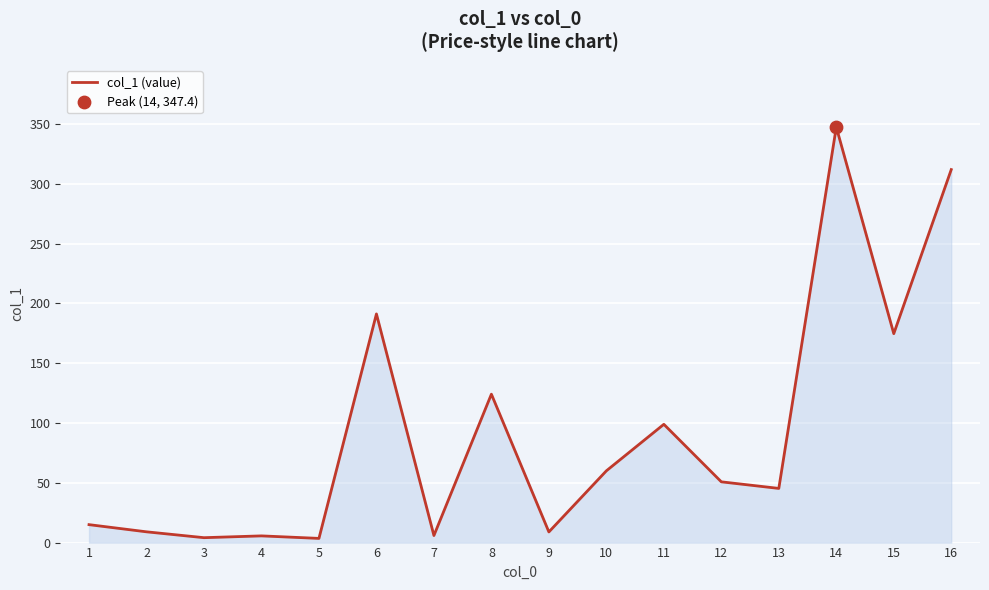

Between 2 and 13, which is larger?

13